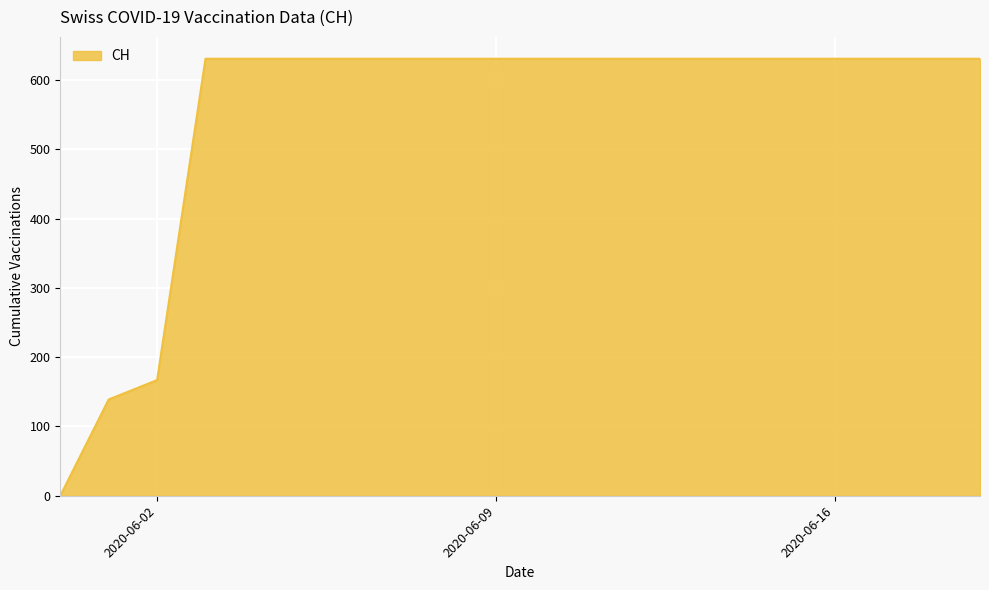

What is the greatest value displayed?

631